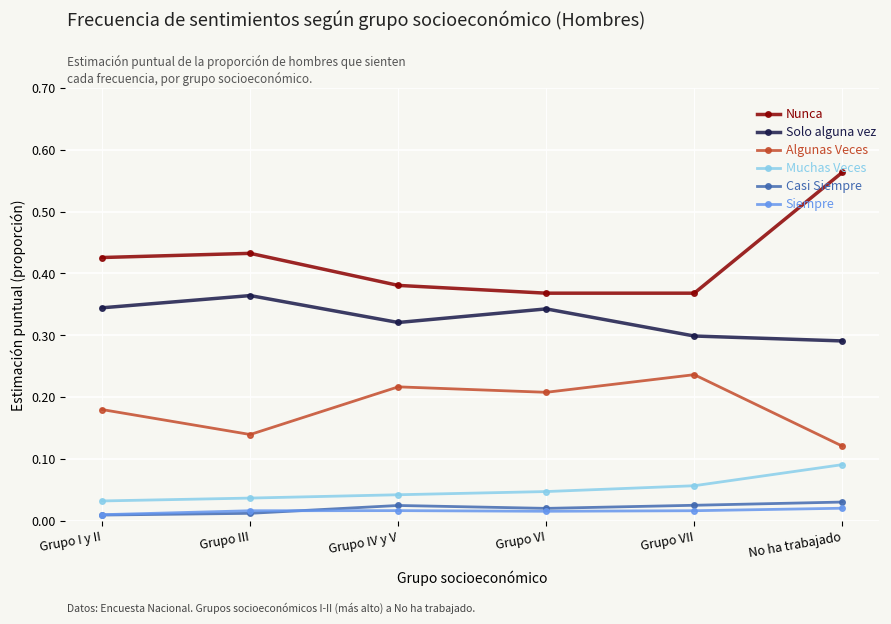

Between Grupo I y II and No ha trabajado, which series saw the biggest shift?

Nunca